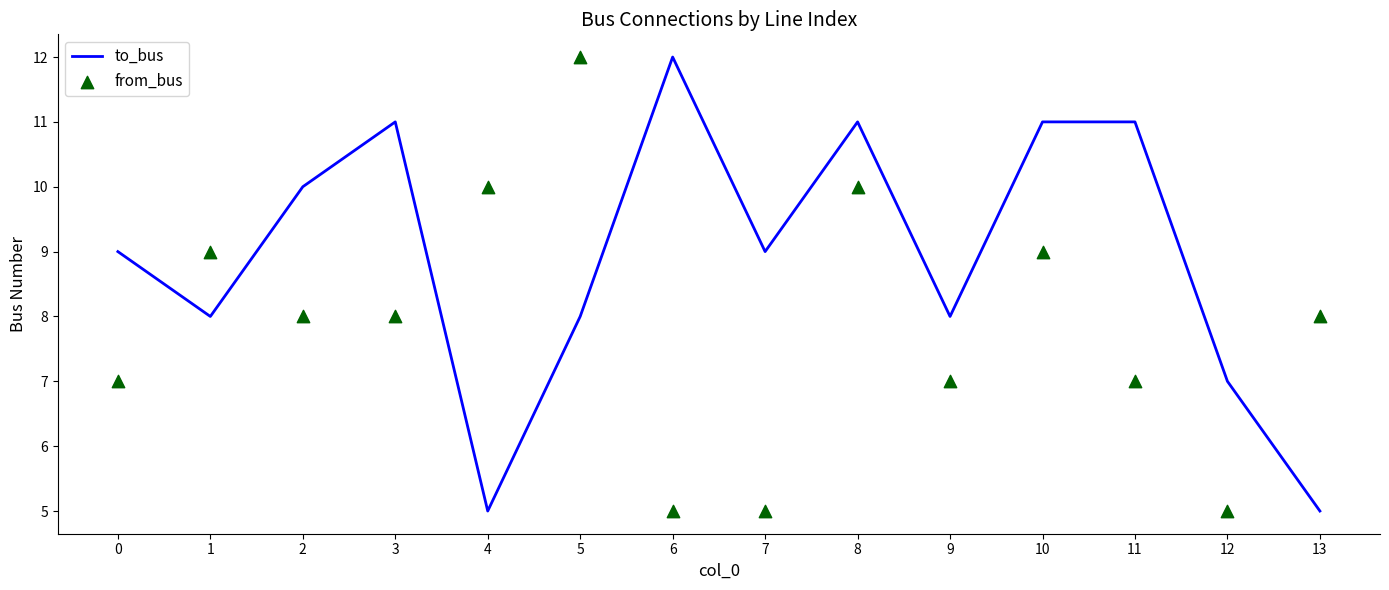

Which series has the widest spread of Y values?

to_bus